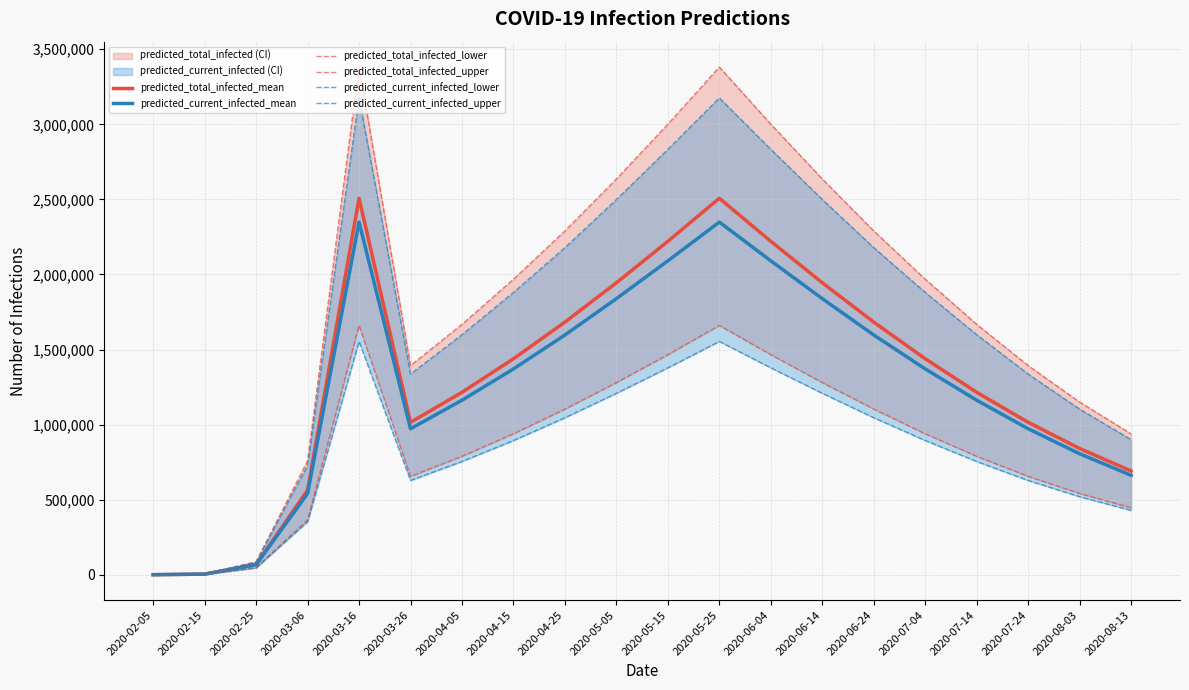

True or false: predicted_current_infected_mean and predicted_current_infected_upper cross at least once.

False